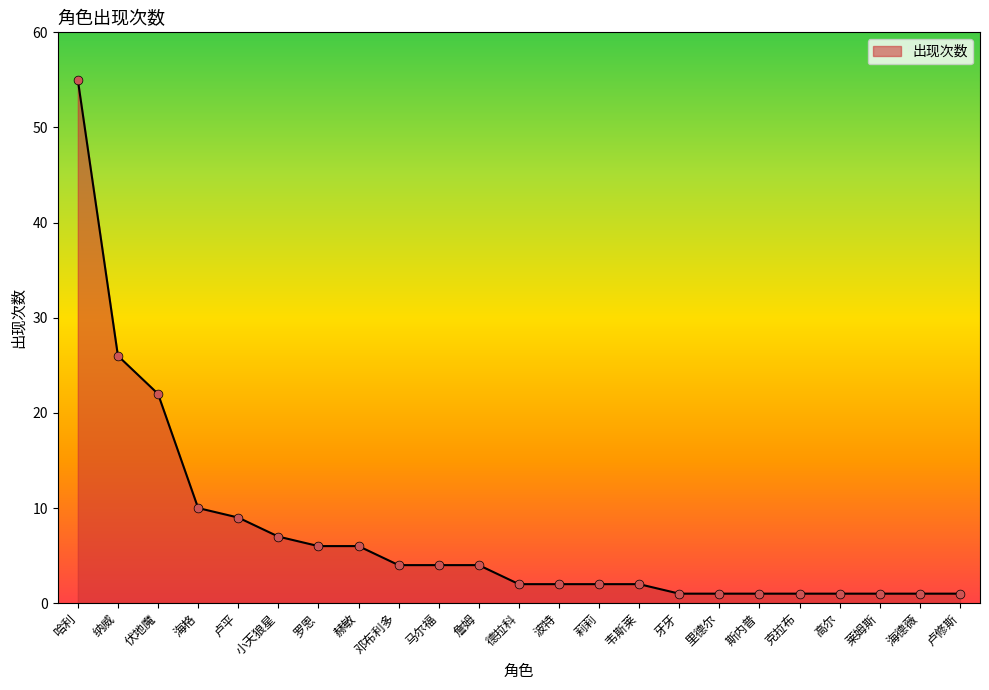

What is the change in value from 哈利 to 高尔?

-54